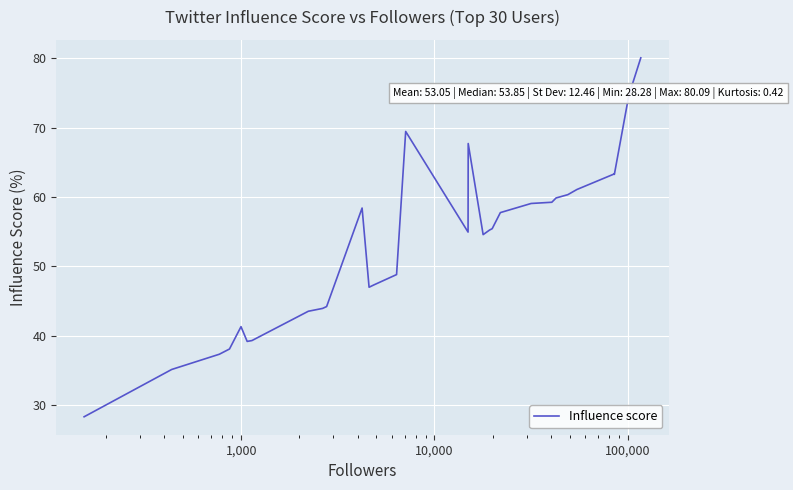

What is the maximum value shown in the chart?

80.1